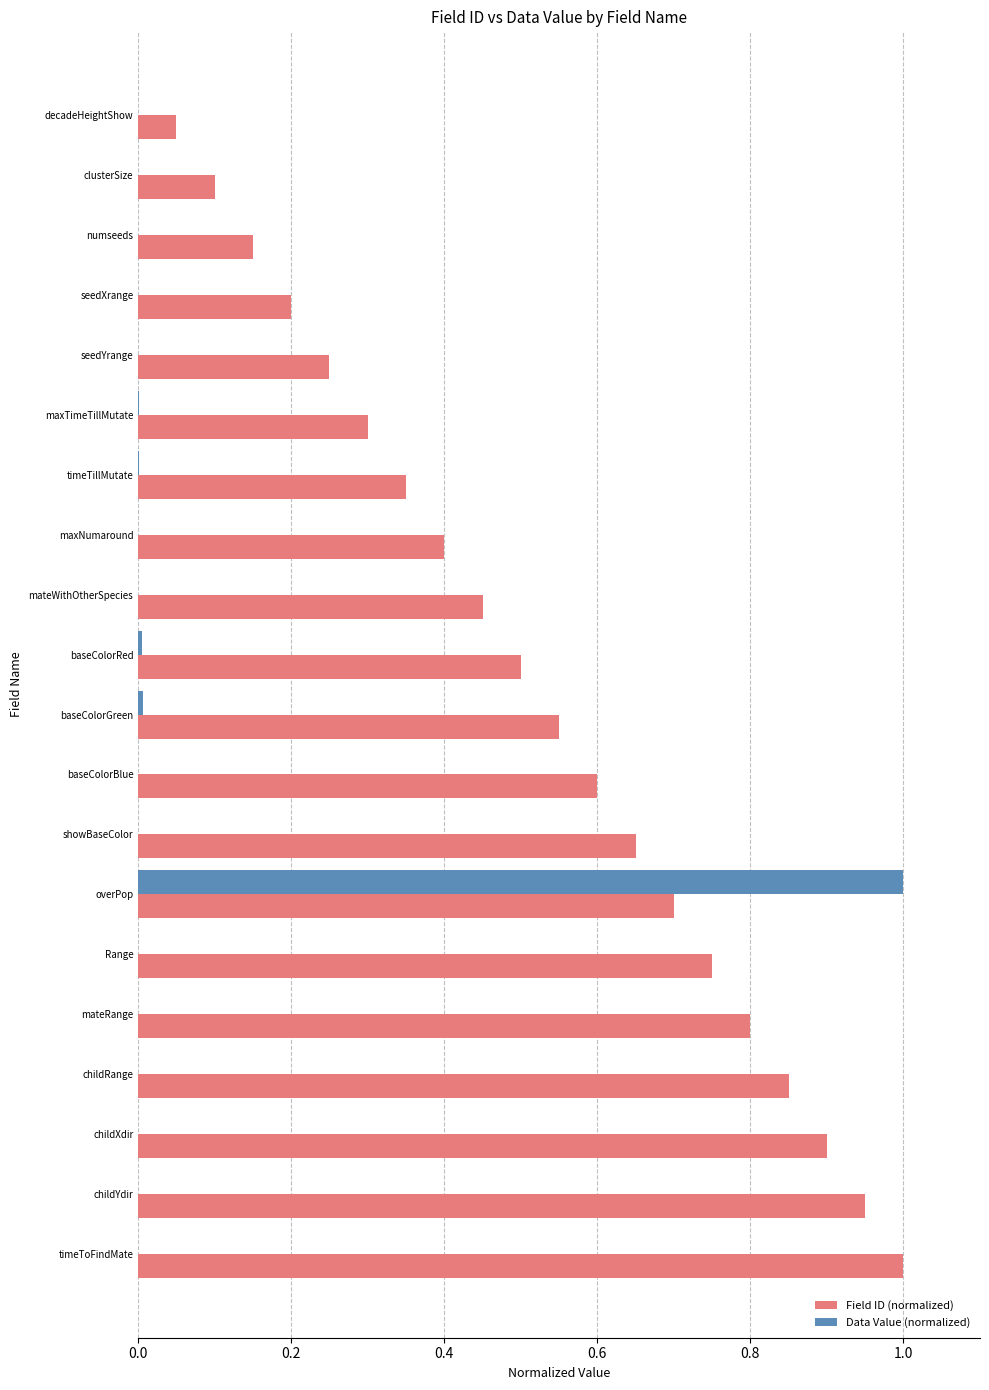

At which category is the sum across all series the highest?

overPop